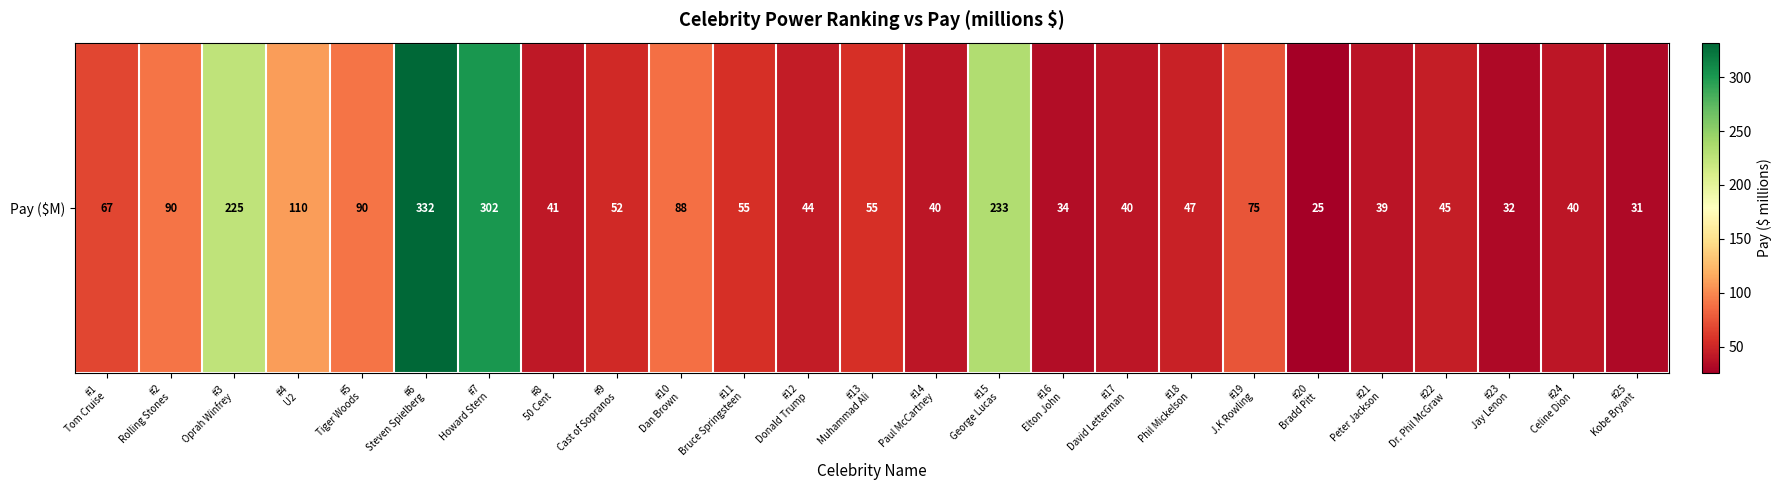

List the labels in order of value, largest first.

#6
Steven Spielberg, #7
Howard Stern, #15
George Lucas, #3
Oprah Winfrey, #4
U2, #2
Rolling Stones, #5
Tiger Woods, #10
Dan Brown, #19
J.K Rowling, #1
Tom Cruise, #11
Bruce Springsteen, #13
Muhammad Ali, #9
Cast of Sopranos, #18
Phil Mickelson, #22
Dr. Phil McGraw, #12
Donald Trump, #8
50 Cent, #14
Paul McCartney, #17
David Letterman, #24
Celine Dion, #21
Peter Jackson, #16
Elton John, #23
Jay Lenon, #25
Kobe Bryant, #20
Bradd Pitt